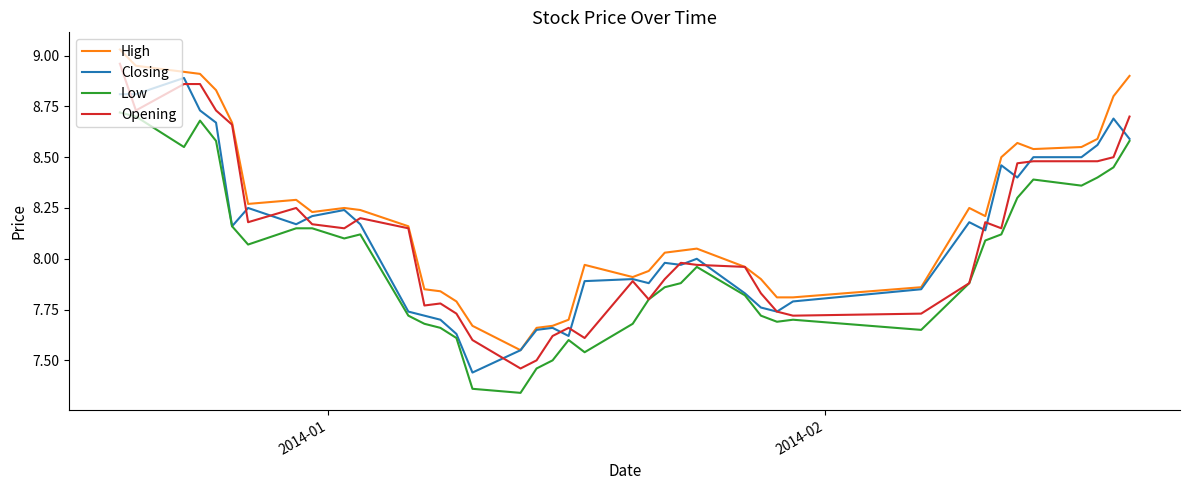

Which series has the largest total across all categories?

High